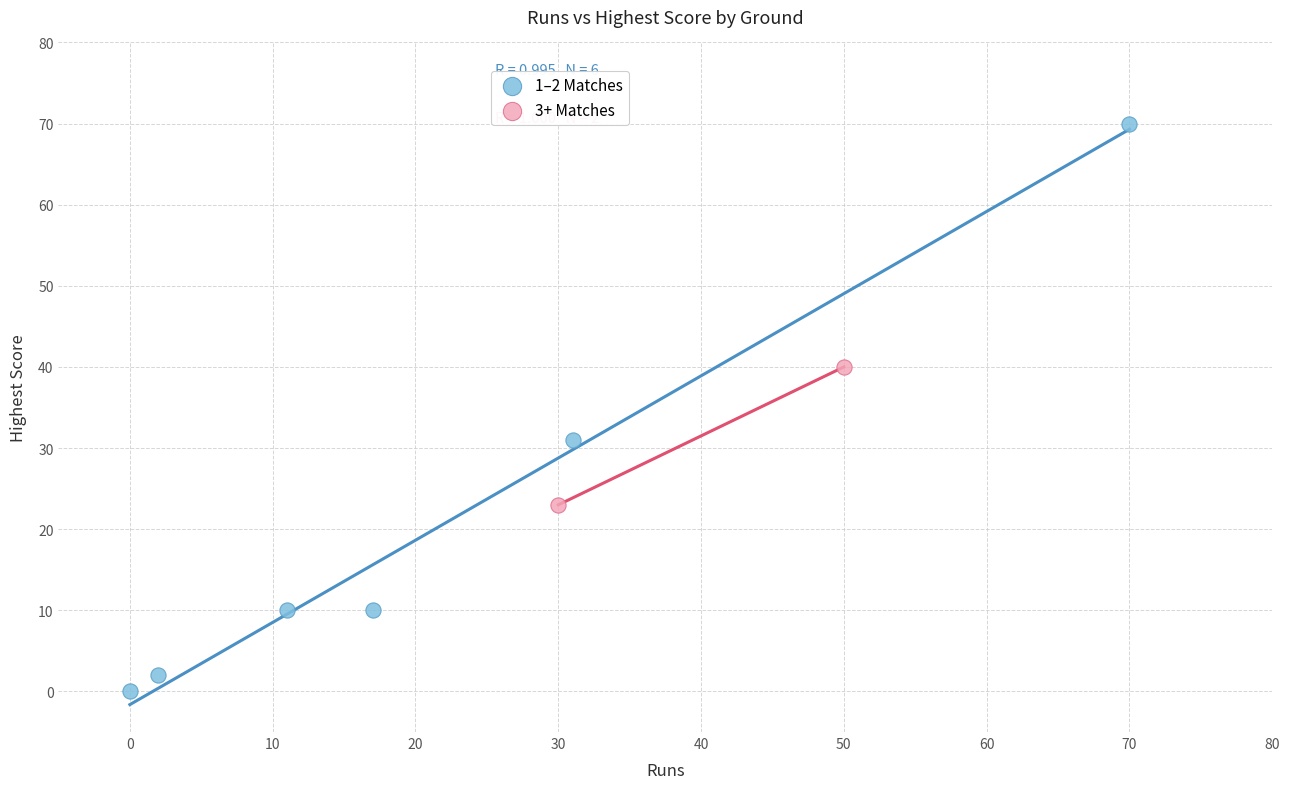

Which series reaches the minimum Y coordinate?

1–2 Matches